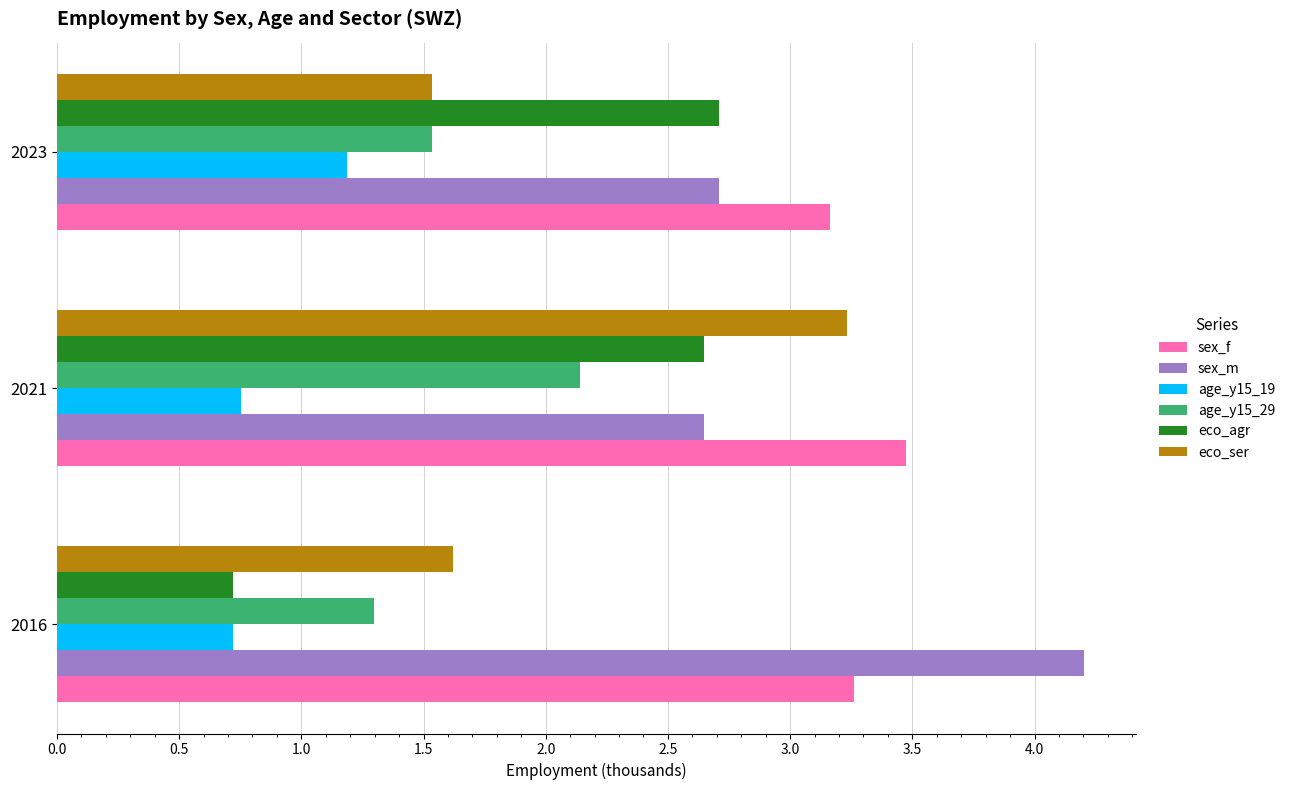

What is the lowest value of the age_y15_29 series?

1.3